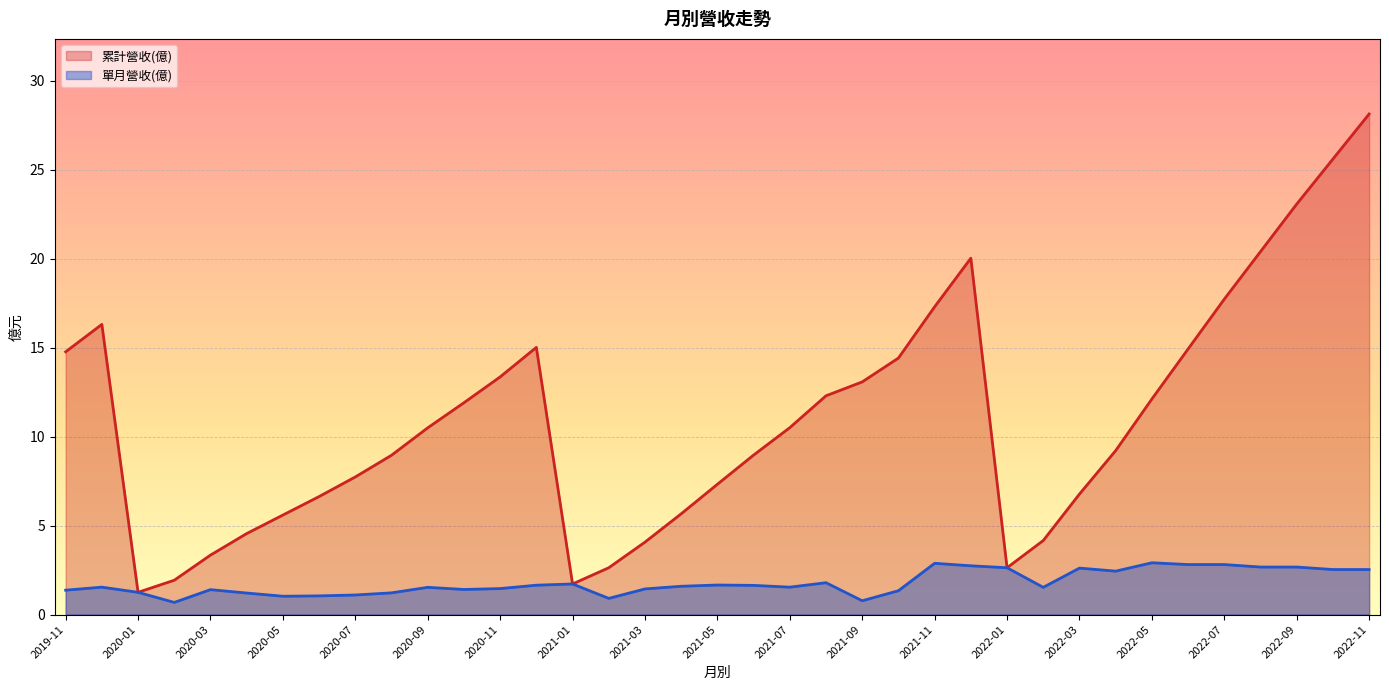

What is the maximum value shown in the chart?

28.1